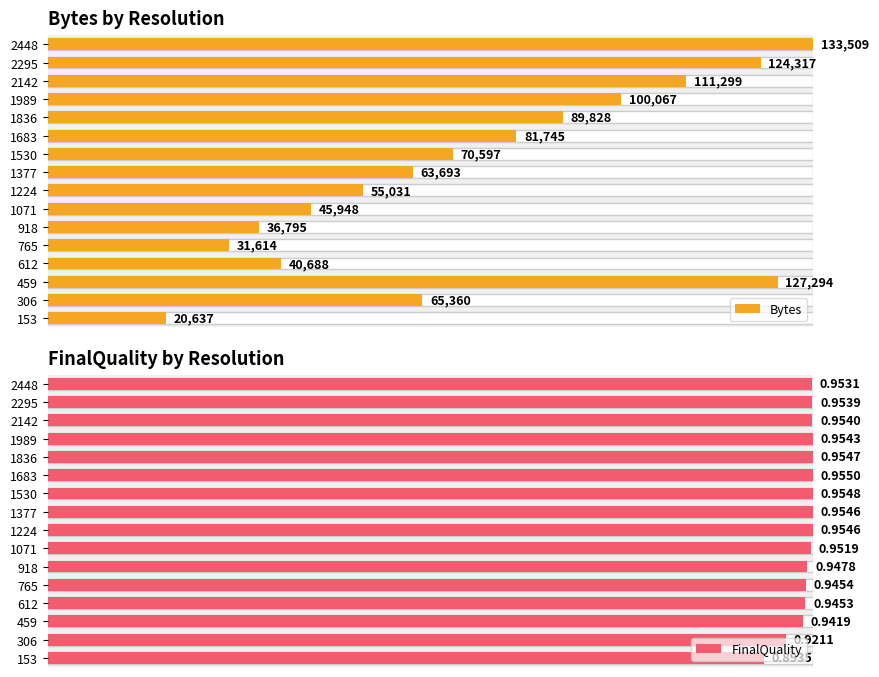

Reading left to right, extract all data points from this chart.

Bytes: 2448=133509.0	2295=124317.0	2142=111299.0	1989=100067.0	1836=89828.0	1683=81745.0	1530=70597.0	1377=63693.0	1224=55031.0	1071=45948.0	918=36795.0	765=31614.0	612=40688.0	459=127294.0	306=65360.0	153=20637.0
FinalQuality: 2448=1.0	2295=1.0	2142=1.0	1989=1.0	1836=1.0	1683=1.0	1530=1.0	1377=1.0	1224=1.0	1071=1.0	918=0.9	765=0.9	612=0.9	459=0.9	306=0.9	153=0.9